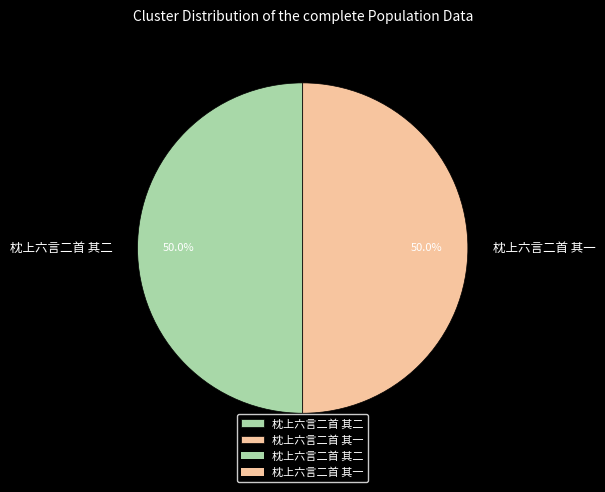

Count the number of slices in the pie.

2